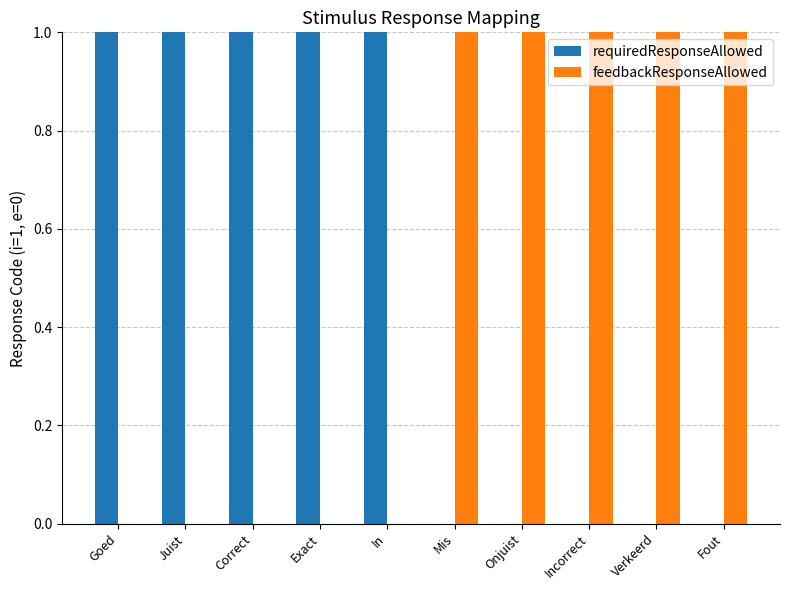

The feedbackResponseAllowed series shows 1 at Fout. True or false?

True